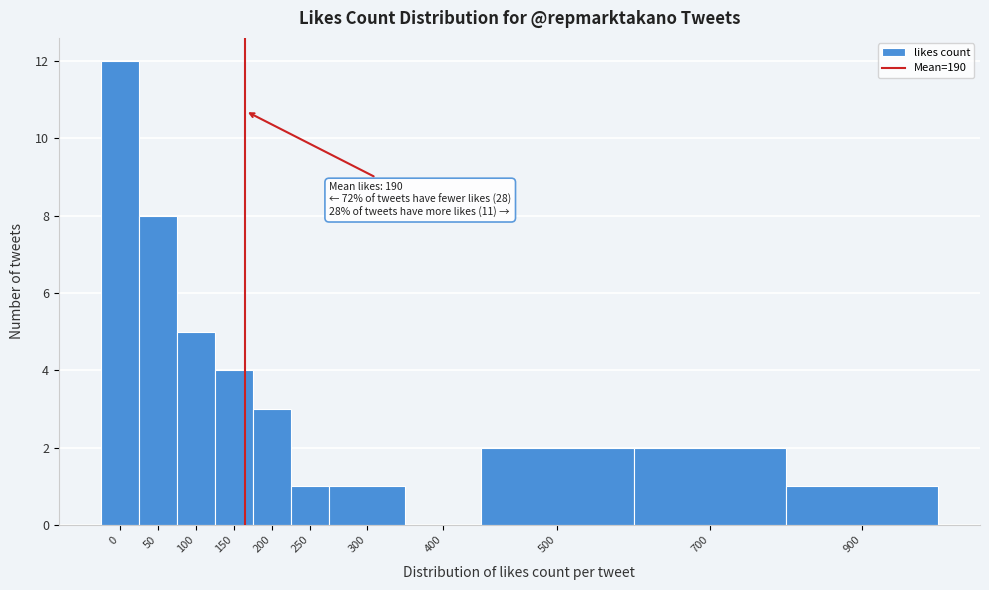

Reading left to right, extract all data points from this chart.

0=12	50=8	100=5	150=4	200=3	250=1	300=1	400=0	500=2	700=2	900=1